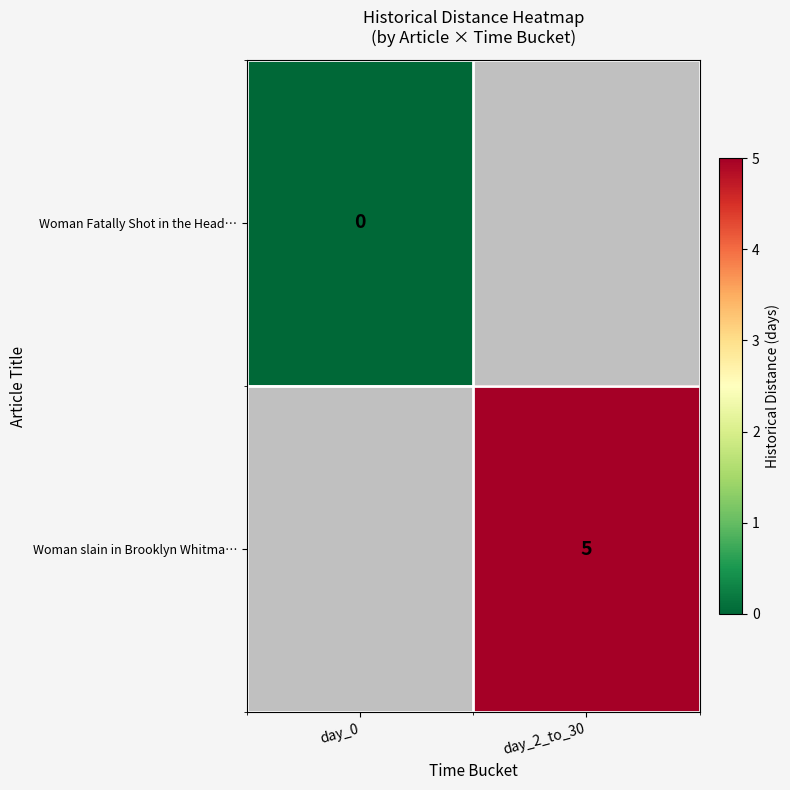

The Woman slain in Brooklyn Whitma… series shows 5 at day_2_to_30. True or false?

True